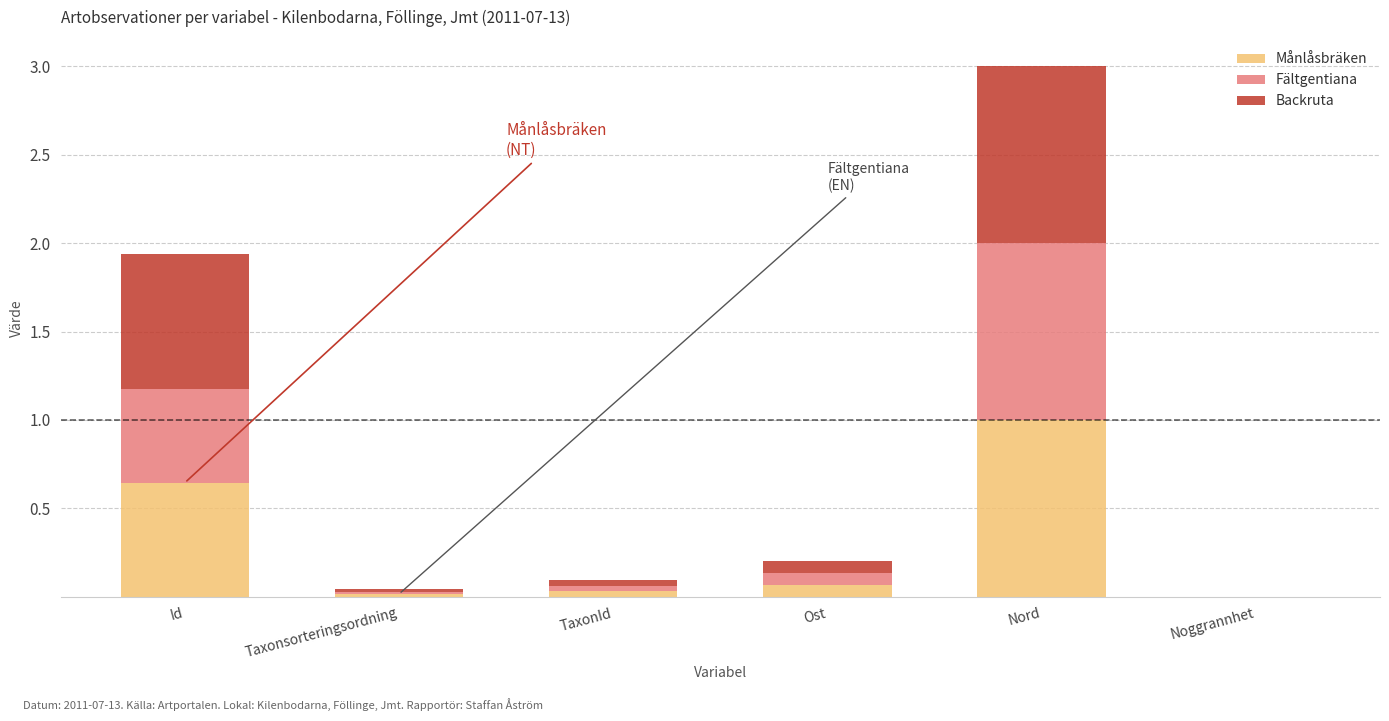

Is it true that Månlåsbräken equals 1.0 at Nord?

True